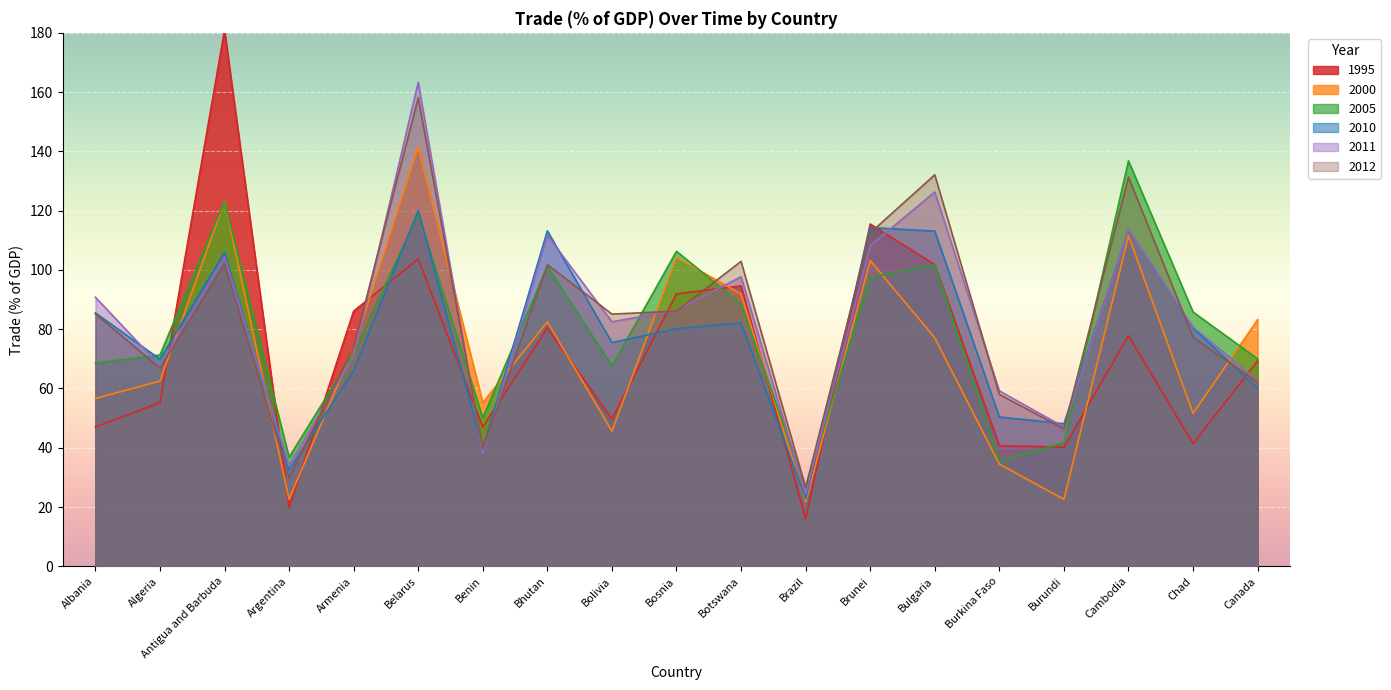

What is the sum of all 2005 values?

1499.9